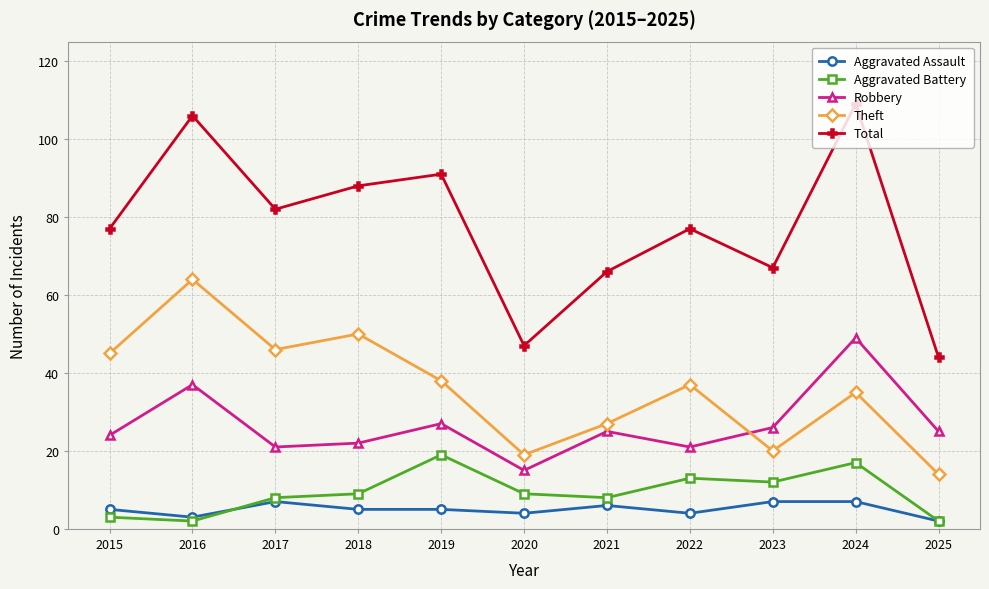

In Theft, how many points are higher than both neighbors (excluding endpoints)?

4